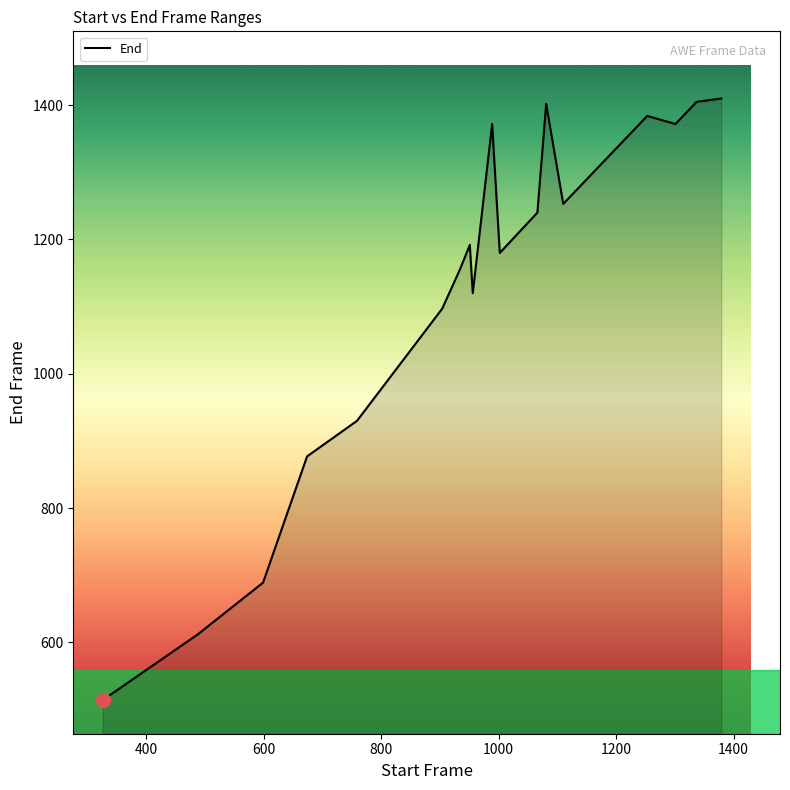

What is the minimum value shown in the chart?

514